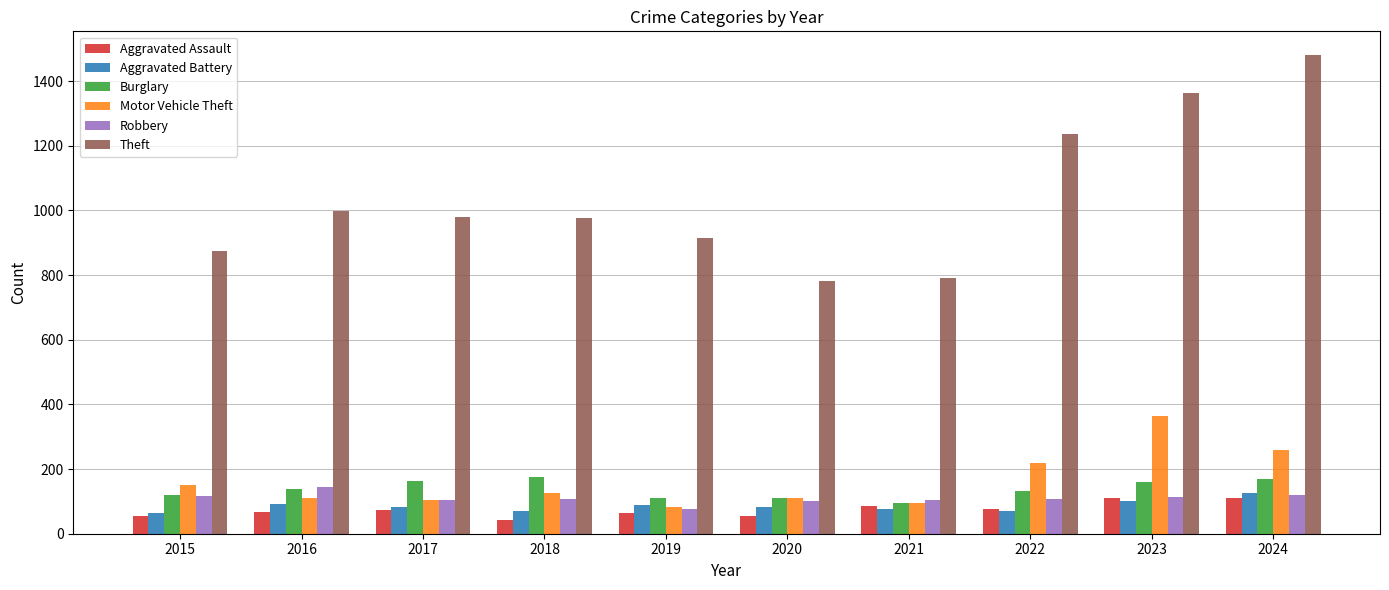

What are all the series names shown in the legend?

Aggravated Assault, Aggravated Battery, Burglary, Motor Vehicle Theft, Robbery, Theft